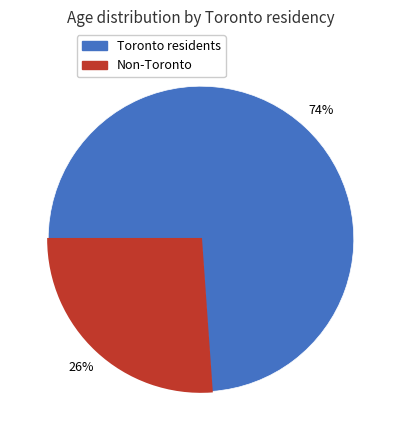

Is there a majority slice in this chart?

Yes